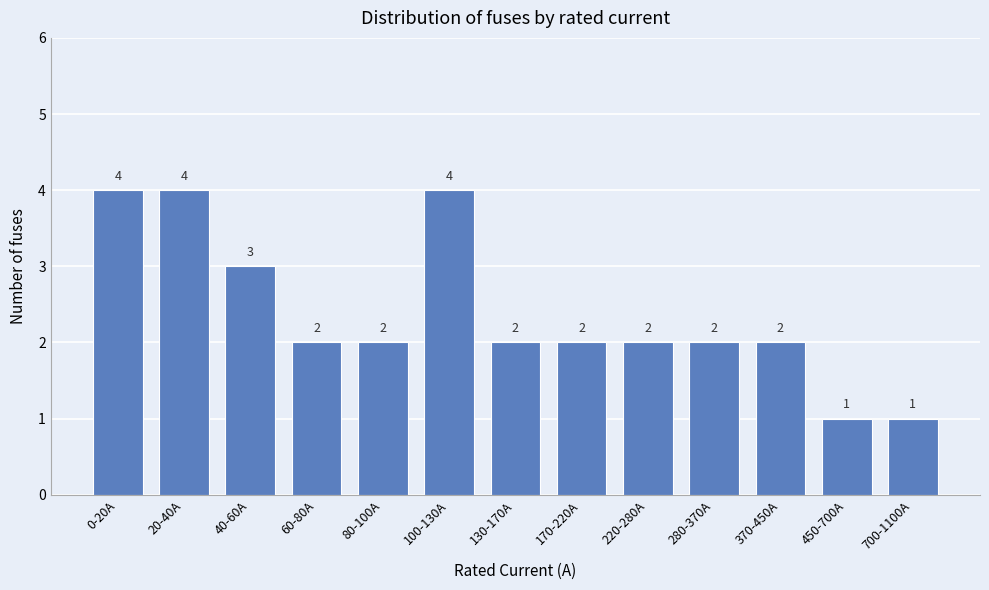

Reading left to right, what are all the values shown in this chart?

4	4	3	2	2	4	2	2	2	2	2	1	1